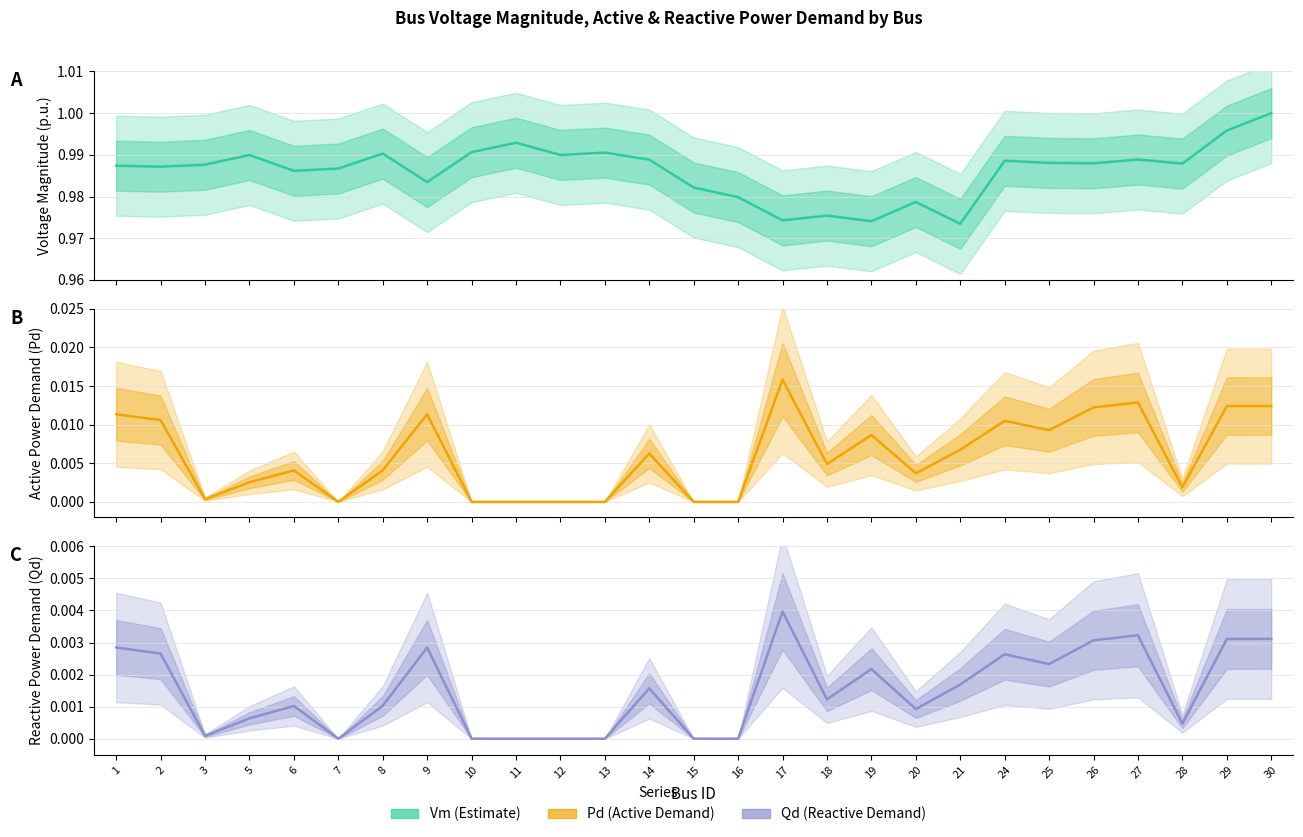

What is the difference between the highest and lowest values at 16?

1.0